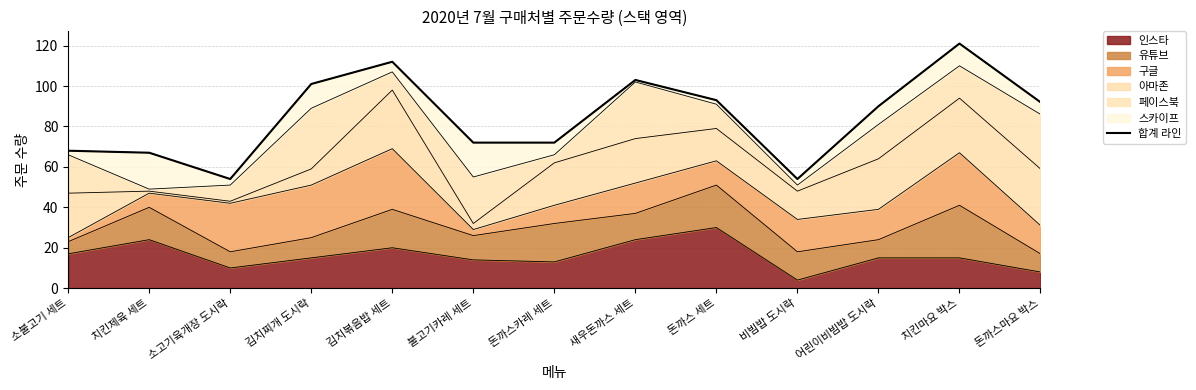

True or false: the data has more than 2 interior local peaks.

True